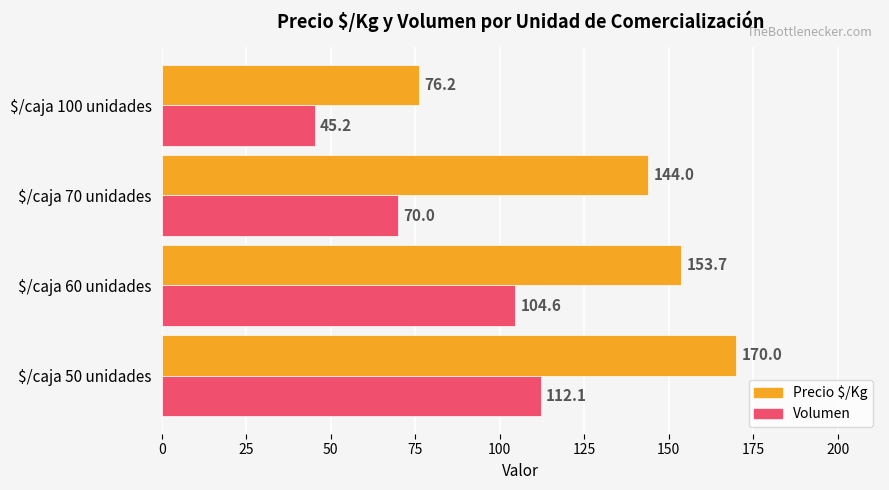

What is the spread (max minus min) of values at $/caja 70 unidades?

74.0